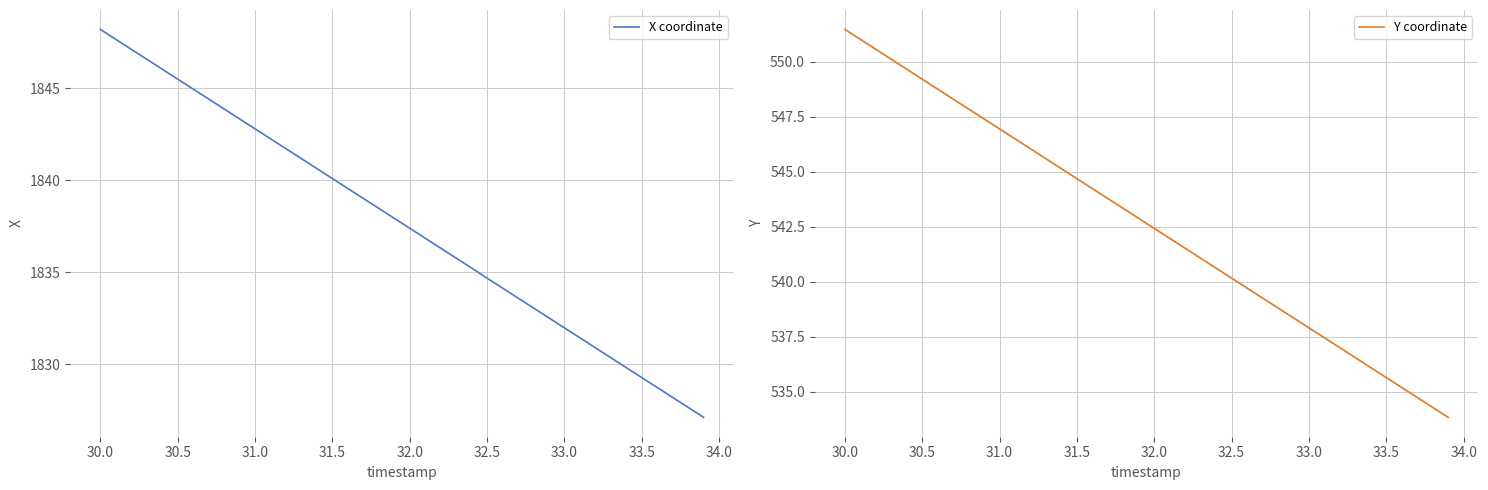

How many data points does each series have?

40